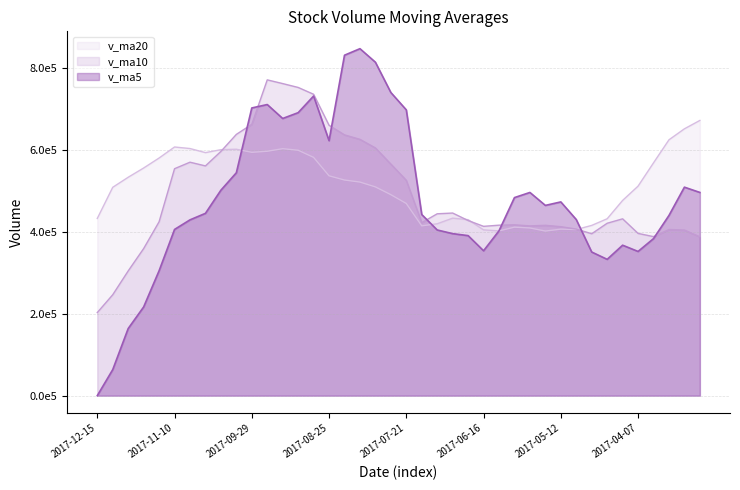

The value of v_ma20 at 2017-05-26 is 173889.3. True or false?

False